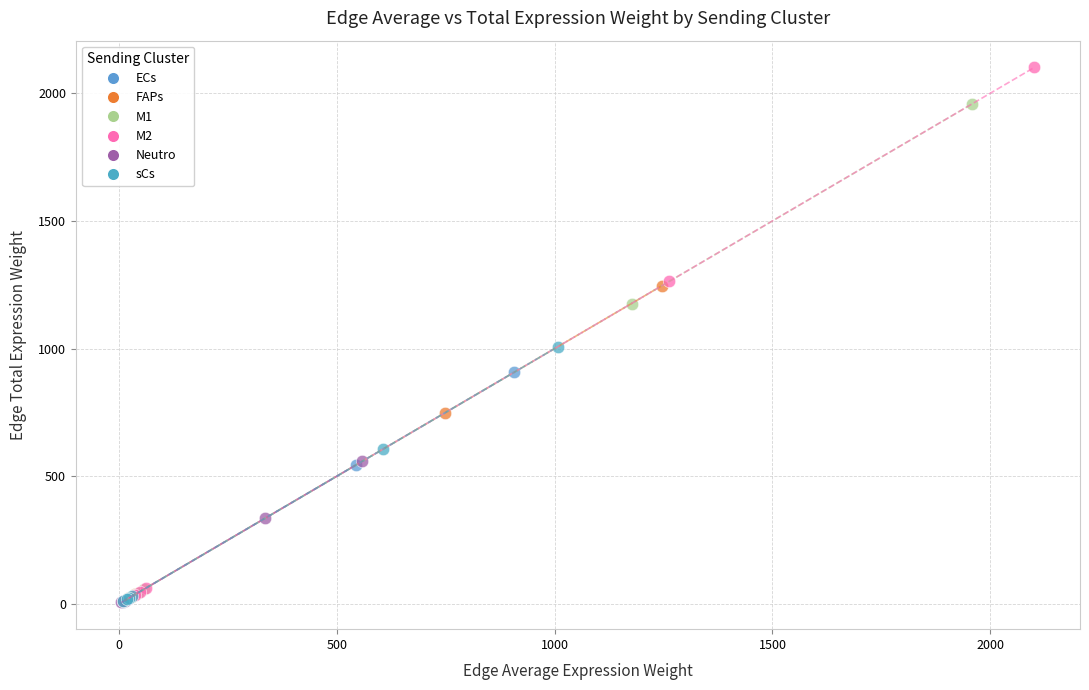

Which series reaches the maximum Y coordinate?

M2